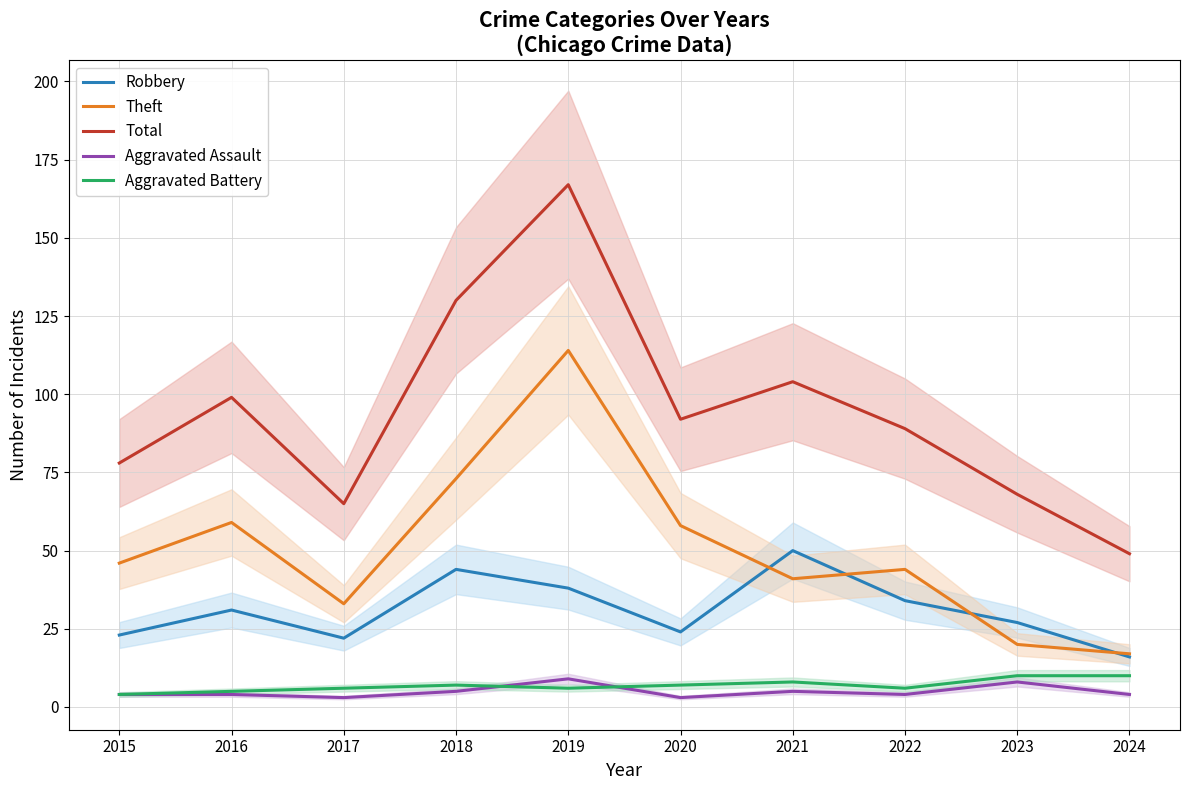

What is the difference between the maximum and minimum values in the Theft series?

97